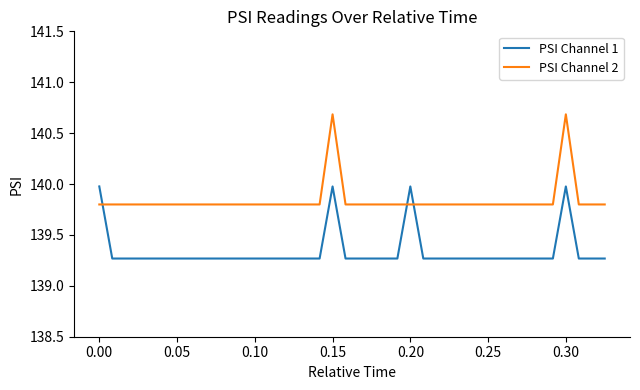

What is the difference between the maximum and minimum values in the PSI Channel 2 series?

0.9